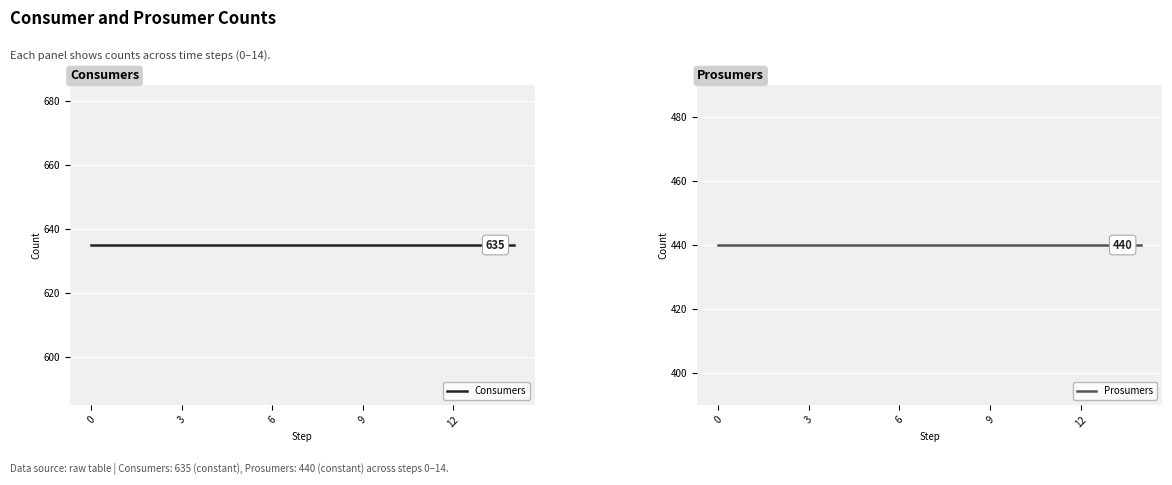

Which series has the largest total across all categories?

Consumers